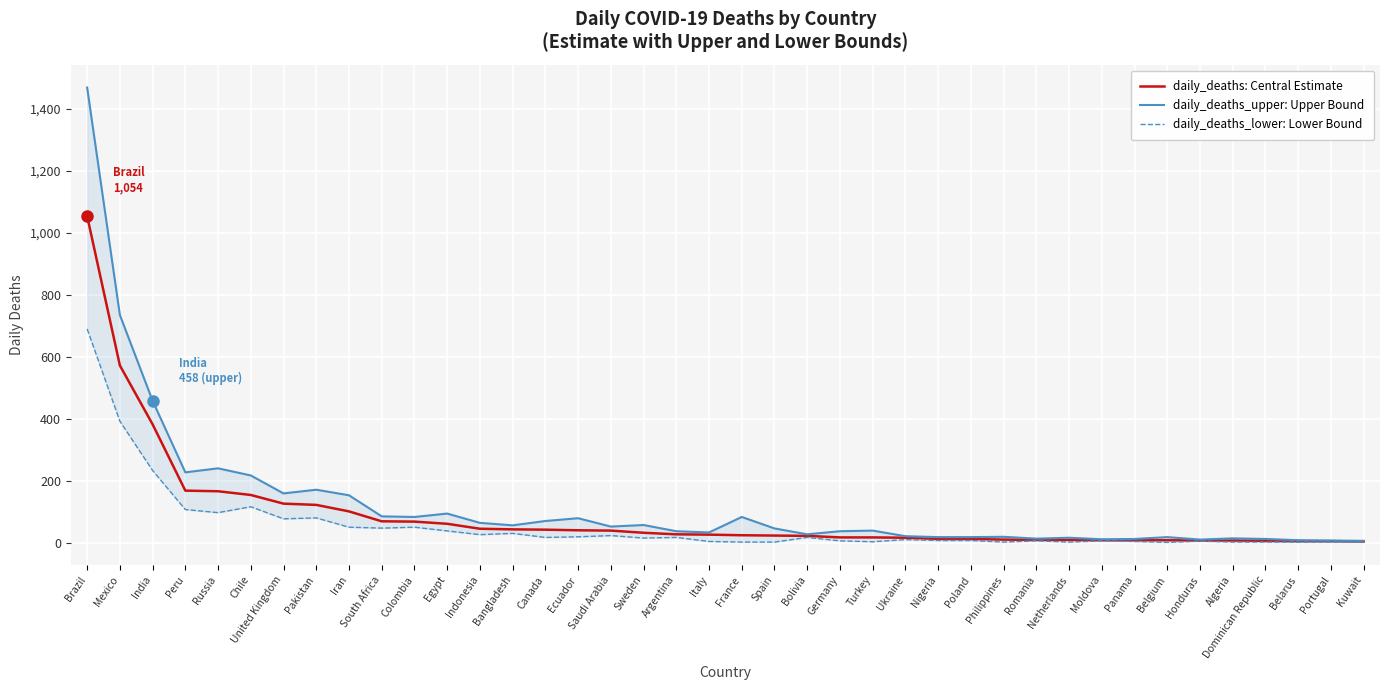

What are all the series names shown in the legend?

daily_deaths: Central Estimate, daily_deaths_upper: Upper Bound, daily_deaths_lower: Lower Bound